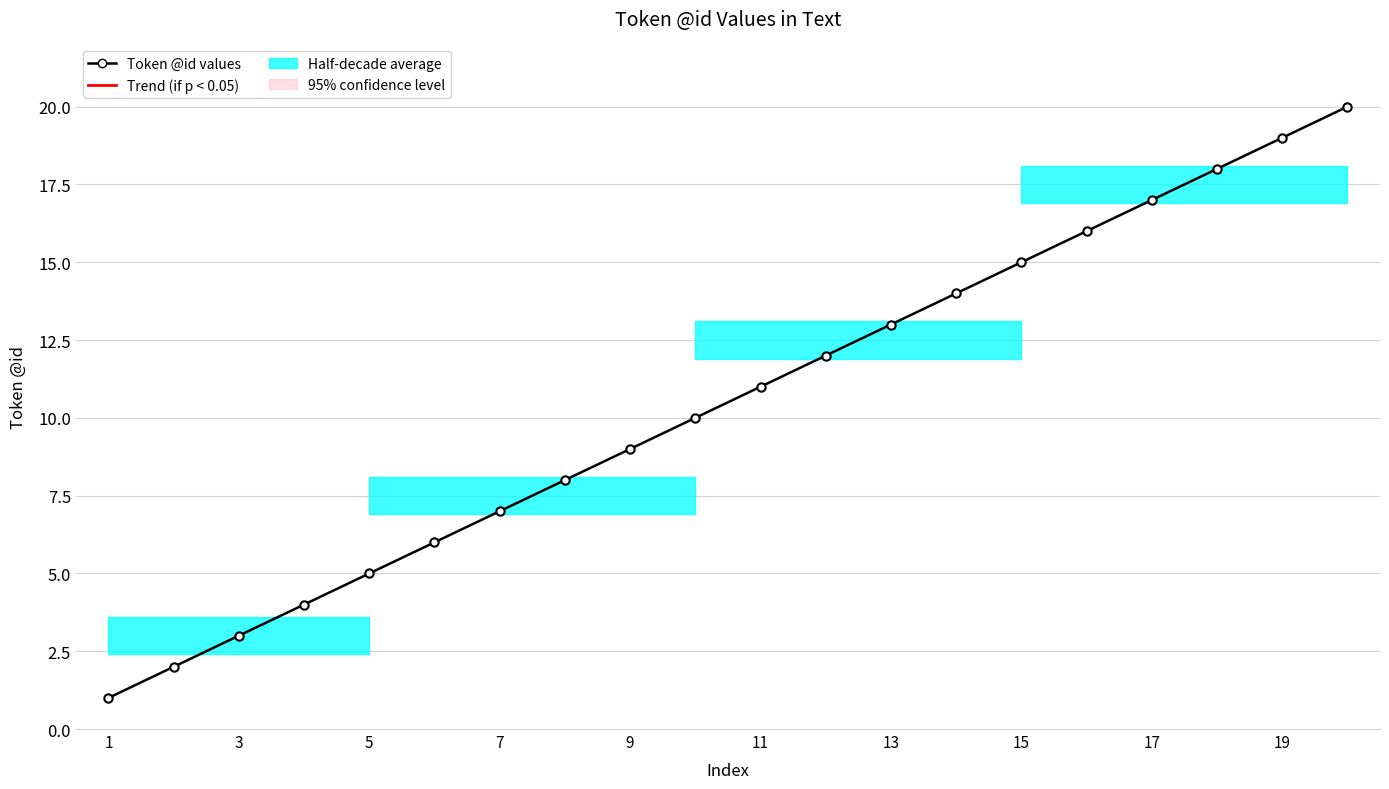

What is the difference between the values at 10 and 11?

1